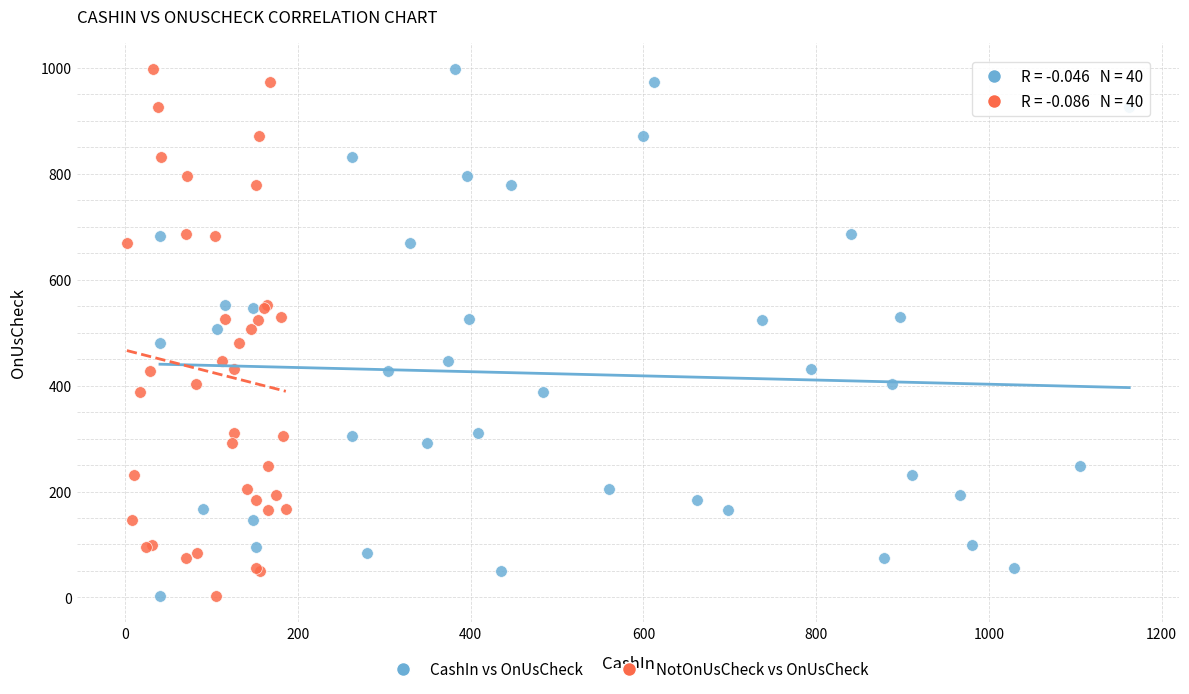

What are all the series names shown in the legend?

CashIn vs OnUsCheck, NotOnUsCheck vs OnUsCheck